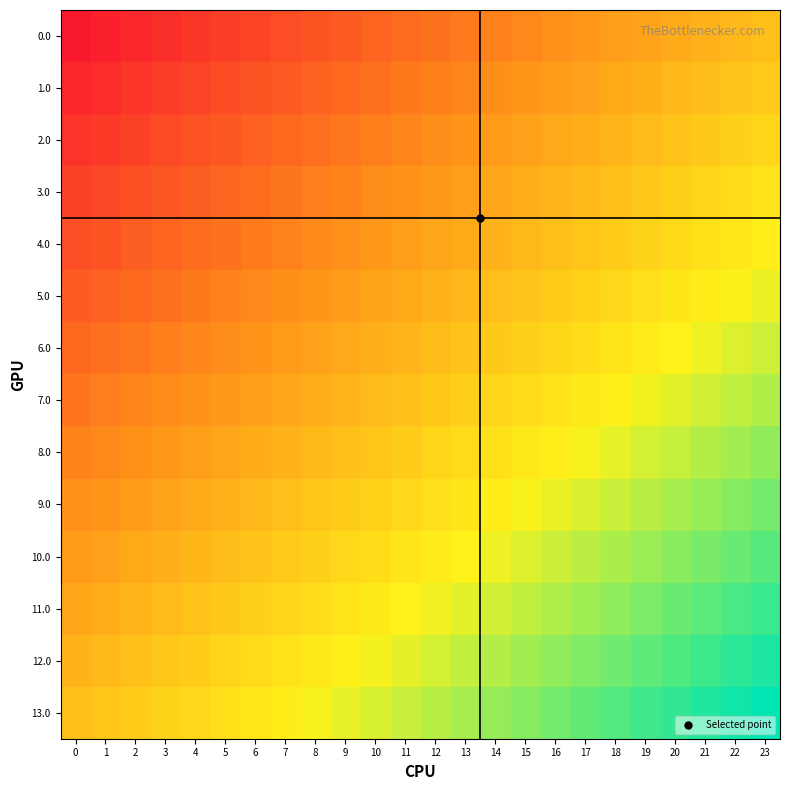

Reading left to right, transcribe all the data shown in this chart.

0.0: 0=-1.0	1=-1.0	2=-0.9	3=-0.9	4=-0.8	5=-0.8	6=-0.7	7=-0.7	8=-0.7	9=-0.6	10=-0.6	11=-0.5	12=-0.5	13=-0.4	14=-0.4	15=-0.3	16=-0.3	17=-0.3	18=-0.2	19=-0.2	20=-0.1	21=-0.1	22=-0.0	23=0.0
1.0: 0=-0.9	1=-0.9	2=-0.8	3=-0.8	4=-0.7	5=-0.7	6=-0.7	7=-0.6	8=-0.6	9=-0.5	10=-0.5	11=-0.4	12=-0.4	13=-0.4	14=-0.3	15=-0.3	16=-0.2	17=-0.2	18=-0.1	19=-0.1	20=-0.1	21=-0.0	22=0.0	23=0.1
2.0: 0=-0.8	1=-0.8	2=-0.8	3=-0.7	4=-0.7	5=-0.6	6=-0.6	7=-0.5	8=-0.5	9=-0.5	10=-0.4	11=-0.4	12=-0.3	13=-0.3	14=-0.2	15=-0.2	16=-0.2	17=-0.1	18=-0.1	19=-0.0	20=0.0	21=0.1	22=0.1	23=0.2
3.0: 0=-0.8	1=-0.7	2=-0.7	3=-0.6	4=-0.6	5=-0.6	6=-0.5	7=-0.5	8=-0.4	9=-0.4	10=-0.3	11=-0.3	12=-0.2	13=-0.2	14=-0.2	15=-0.1	16=-0.1	17=-0.0	18=0.0	19=0.1	20=0.1	21=0.1	22=0.2	23=0.2
4.0: 0=-0.7	1=-0.6	2=-0.6	3=-0.6	4=-0.5	5=-0.5	6=-0.4	7=-0.4	8=-0.3	9=-0.3	10=-0.3	11=-0.2	12=-0.2	13=-0.1	14=-0.1	15=-0.0	16=0.0	17=0.0	18=0.1	19=0.1	20=0.2	21=0.2	22=0.3	23=0.3
5.0: 0=-0.6	1=-0.6	2=-0.5	3=-0.5	4=-0.4	5=-0.4	6=-0.4	7=-0.3	8=-0.3	9=-0.2	10=-0.2	11=-0.1	12=-0.1	13=-0.1	14=-0.0	15=0.0	16=0.1	17=0.1	18=0.2	19=0.2	20=0.3	21=0.3	22=0.3	23=0.4
6.0: 0=-0.5	1=-0.5	2=-0.5	3=-0.4	4=-0.4	5=-0.3	6=-0.3	7=-0.2	8=-0.2	9=-0.1	10=-0.1	11=-0.1	12=-0.0	13=0.0	14=0.1	15=0.1	16=0.2	17=0.2	18=0.2	19=0.3	20=0.3	21=0.4	22=0.4	23=0.5
7.0: 0=-0.5	1=-0.4	2=-0.4	3=-0.3	4=-0.3	5=-0.2	6=-0.2	7=-0.2	8=-0.1	9=-0.1	10=-0.0	11=0.0	12=0.1	13=0.1	14=0.1	15=0.2	16=0.2	17=0.3	18=0.3	19=0.4	20=0.4	21=0.5	22=0.5	23=0.5
8.0: 0=-0.4	1=-0.3	2=-0.3	3=-0.3	4=-0.2	5=-0.2	6=-0.1	7=-0.1	8=-0.0	9=0.0	10=0.1	11=0.1	12=0.1	13=0.2	14=0.2	15=0.3	16=0.3	17=0.4	18=0.4	19=0.4	20=0.5	21=0.5	22=0.6	23=0.6
9.0: 0=-0.3	1=-0.3	2=-0.2	3=-0.2	4=-0.1	5=-0.1	6=-0.0	7=-0.0	8=0.0	9=0.1	10=0.1	11=0.2	12=0.2	13=0.3	14=0.3	15=0.3	16=0.4	17=0.4	18=0.5	19=0.5	20=0.6	21=0.6	22=0.6	23=0.7
10.0: 0=-0.2	1=-0.2	2=-0.1	3=-0.1	4=-0.1	5=-0.0	6=0.0	7=0.1	8=0.1	9=0.2	10=0.2	11=0.2	12=0.3	13=0.3	14=0.4	15=0.4	16=0.5	17=0.5	18=0.6	19=0.6	20=0.6	21=0.7	22=0.7	23=0.8
11.0: 0=-0.2	1=-0.1	2=-0.1	3=-0.0	4=0.0	5=0.1	6=0.1	7=0.2	8=0.2	9=0.2	10=0.3	11=0.3	12=0.4	13=0.4	14=0.5	15=0.5	16=0.5	17=0.6	18=0.6	19=0.7	20=0.7	21=0.8	22=0.8	23=0.8
12.0: 0=-0.1	1=-0.0	2=0.0	3=0.1	4=0.1	5=0.1	6=0.2	7=0.2	8=0.3	9=0.3	10=0.4	11=0.4	12=0.4	13=0.5	14=0.5	15=0.6	16=0.6	17=0.7	18=0.7	19=0.7	20=0.8	21=0.8	22=0.9	23=0.9
13.0: 0=0.0	1=0.0	2=0.1	3=0.1	4=0.2	5=0.2	6=0.3	7=0.3	8=0.3	9=0.4	10=0.4	11=0.5	12=0.5	13=0.6	14=0.6	15=0.7	16=0.7	17=0.7	18=0.8	19=0.8	20=0.9	21=0.9	22=1.0	23=1.0